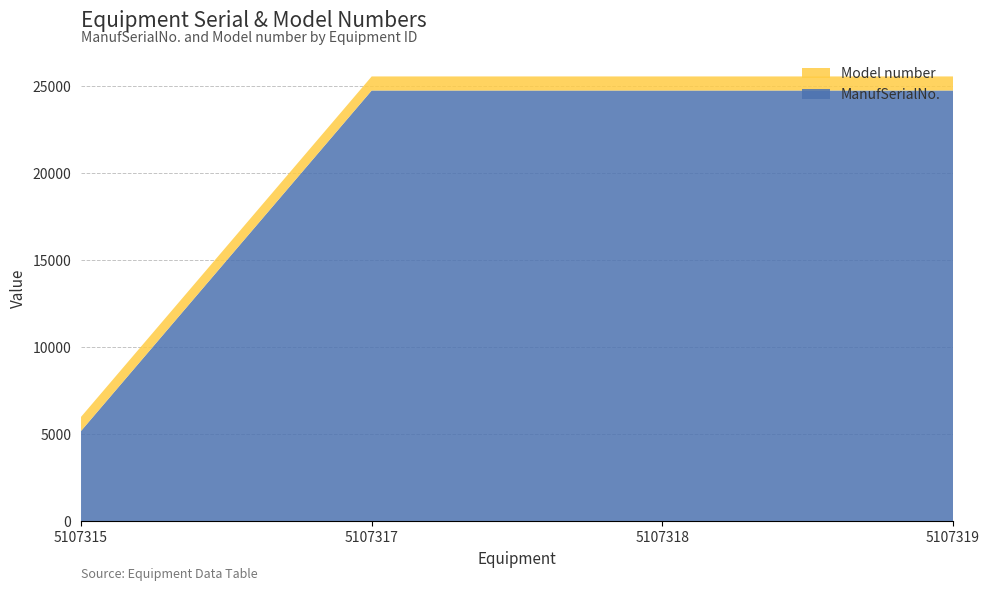

Reading left to right, list all the values displayed in this chart.

ManufSerialNo.: 5107315=5176	5107317=24752	5107318=24752	5107319=24752
Model number: 5107315=810	5107317=810	5107318=810	5107319=810